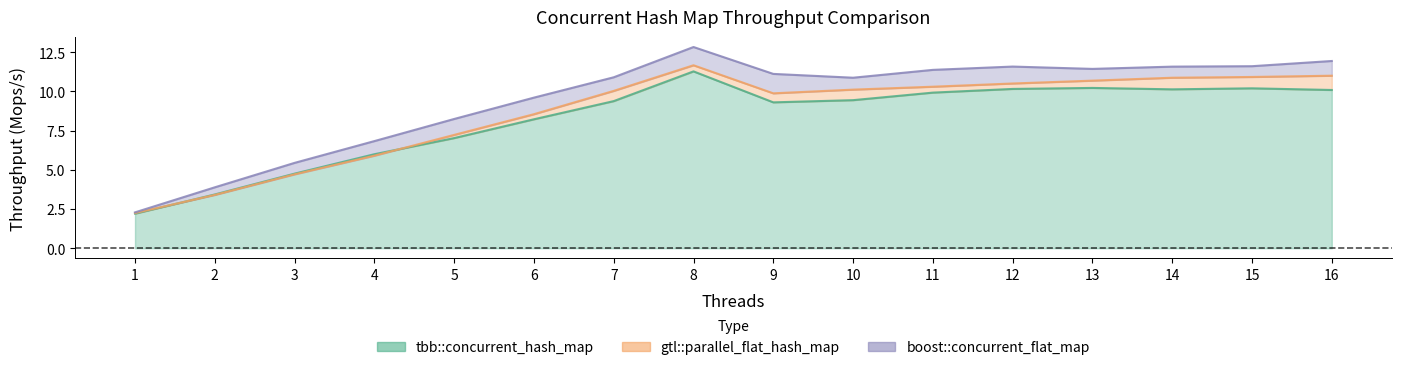

Which series has the largest range (max minus min)?

boost::concurrent_flat_map